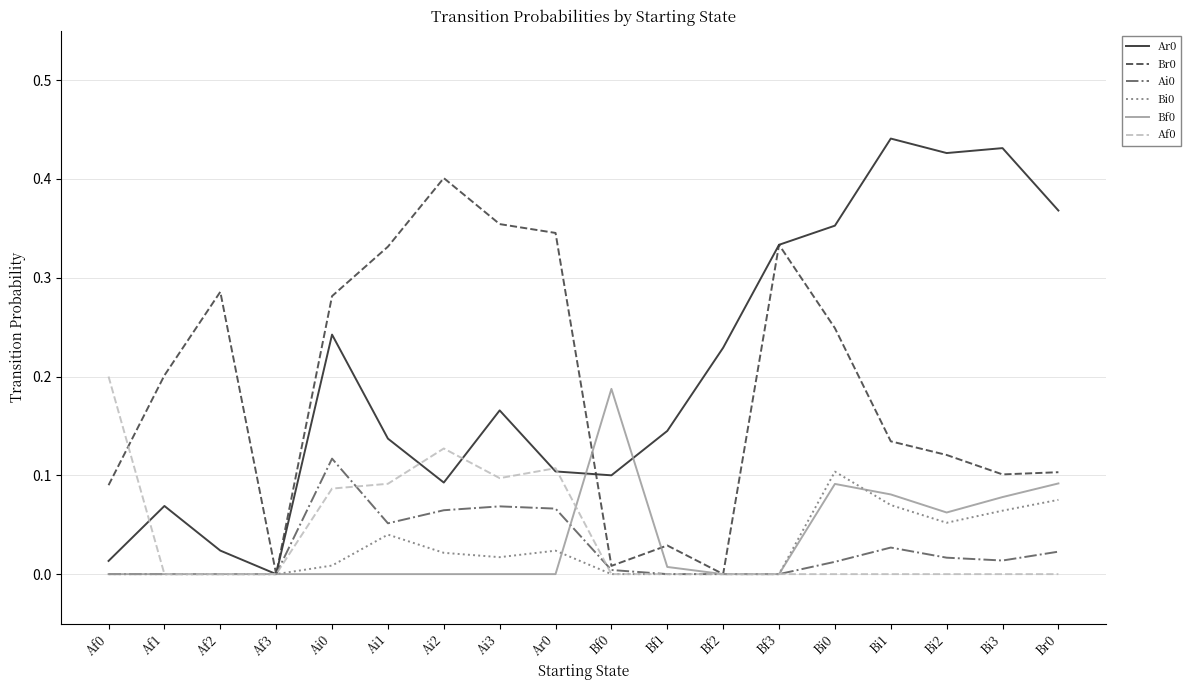

True or false: Bf0 has a value of 0.1 at Ar0.

False